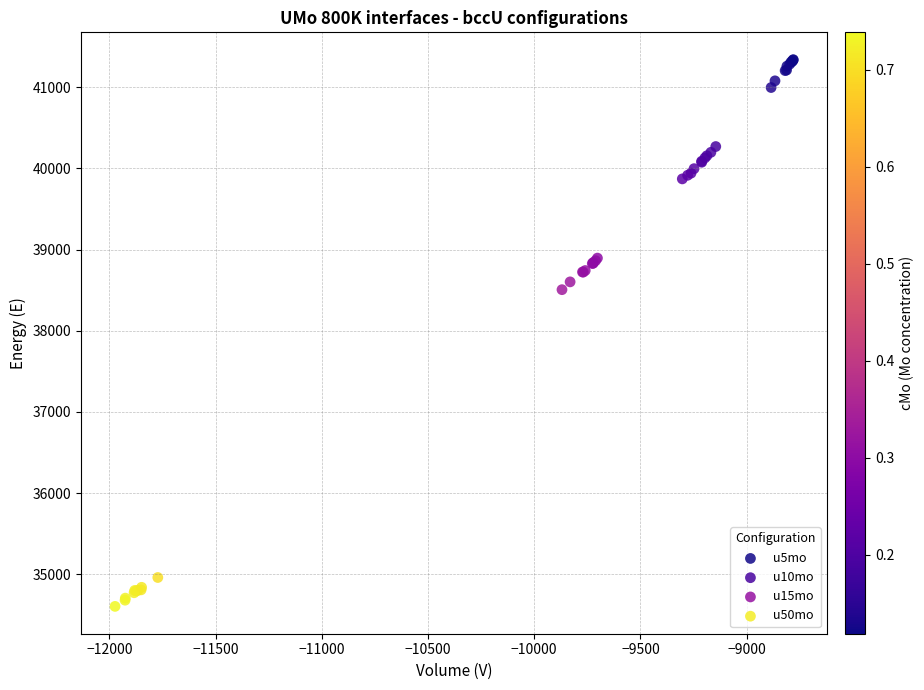

Which series reaches the maximum Y coordinate?

u5mo